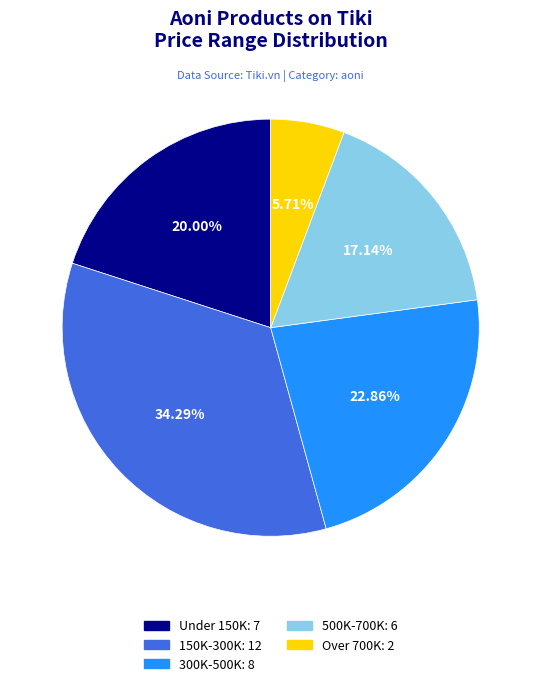

Is there any slice that represents more than half of the pie?

No